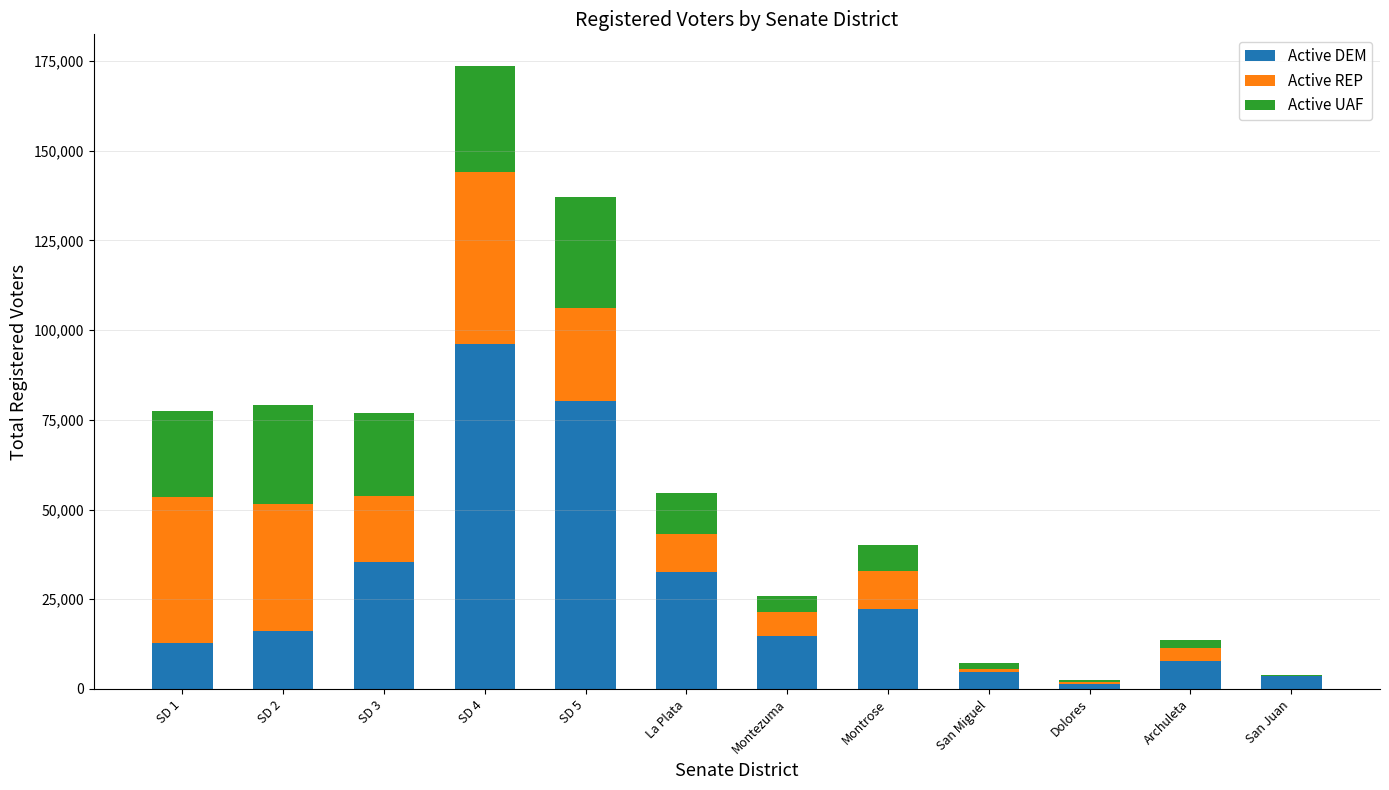

What is the maximum value for Active DEM?

96256